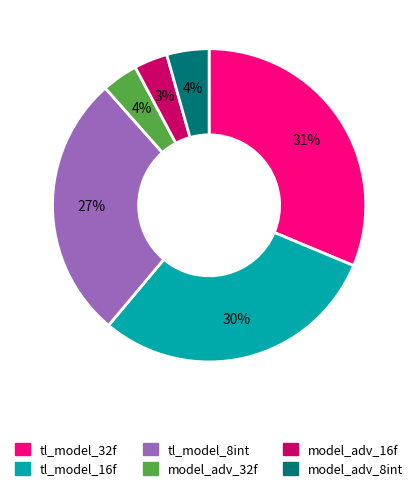

What is the largest slice in the pie chart?

tl_model_32f